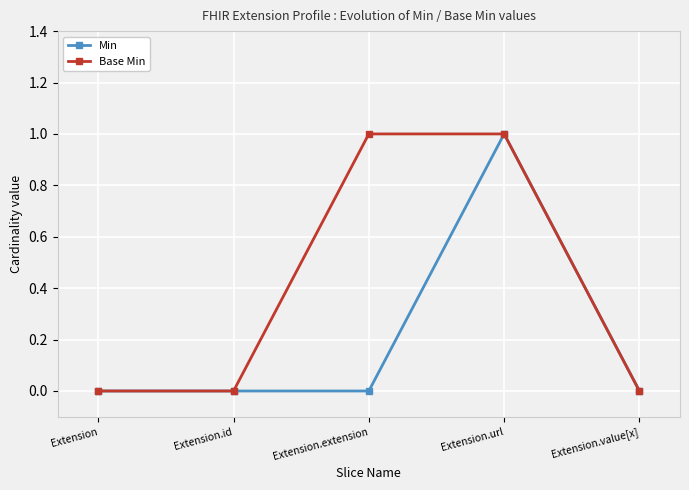

How many categories are shown in the chart?

5